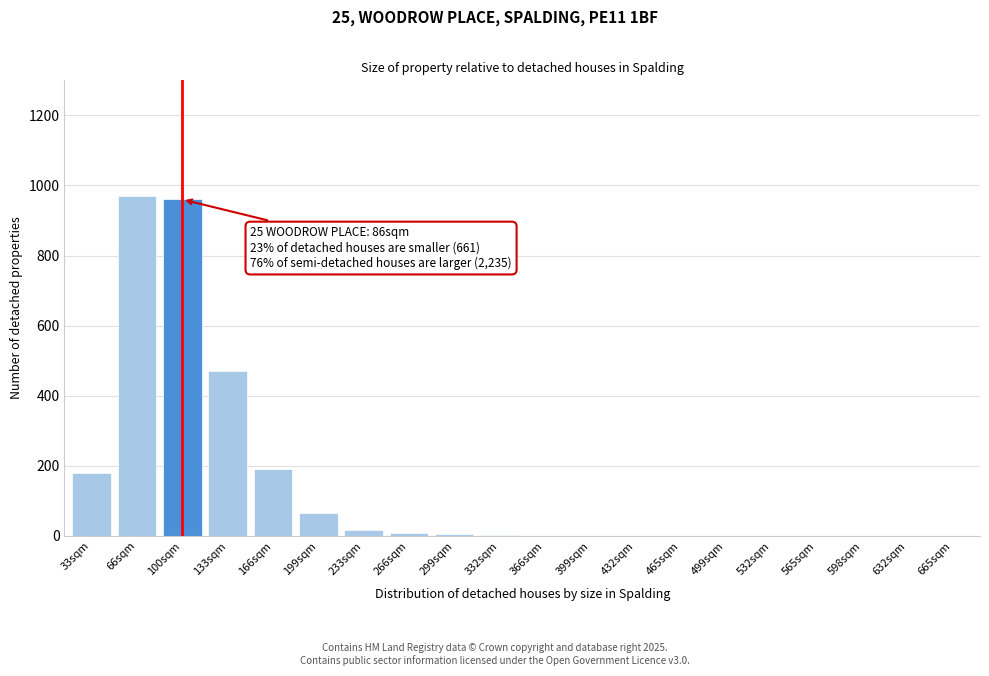

What is the sum of all values?

2871